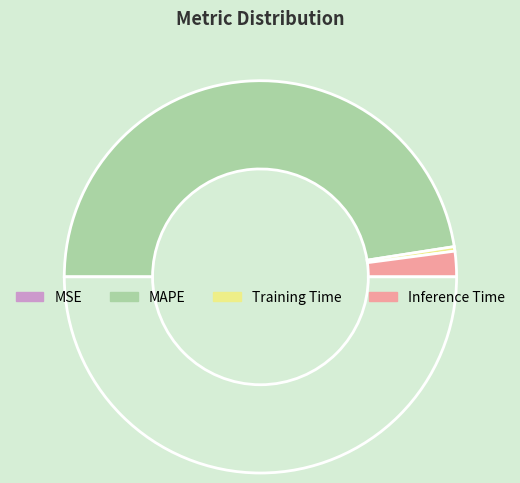

To the nearest percent, what is the average slice percentage?

25%